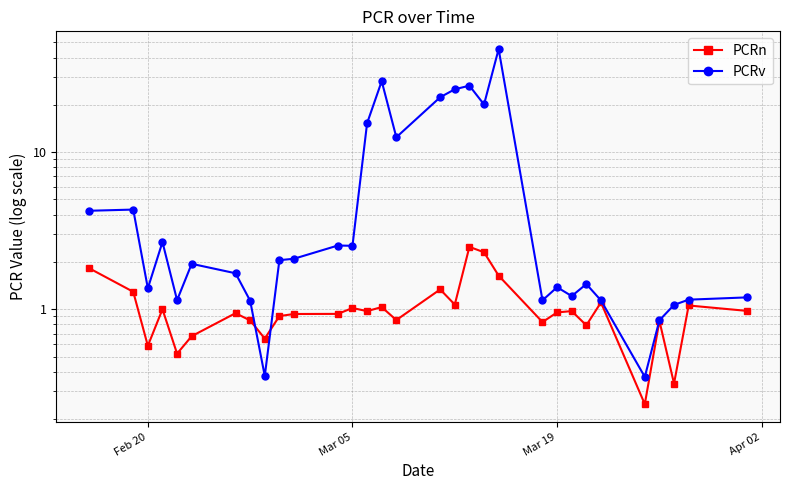

How many lines are shown in the chart?

2